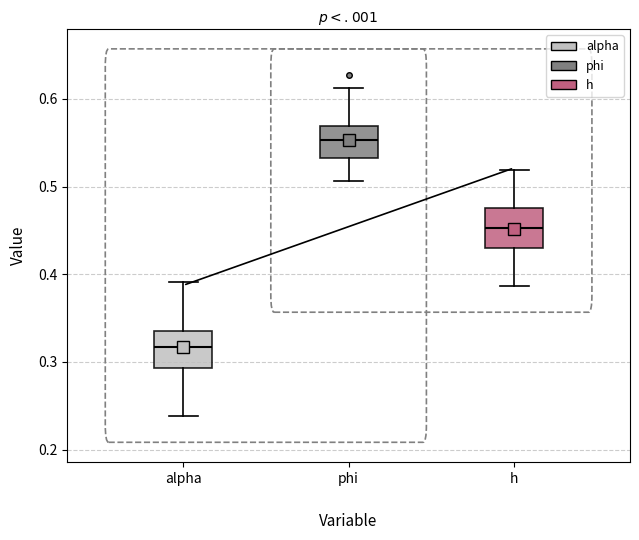

Which box's median line is the highest?

phi